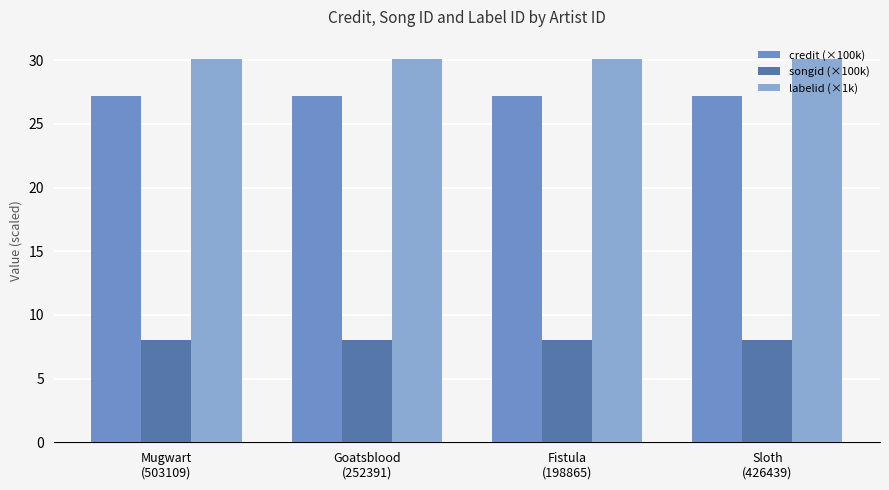

What is the label of the 4th bar from the right?

Mugwart
(503109)